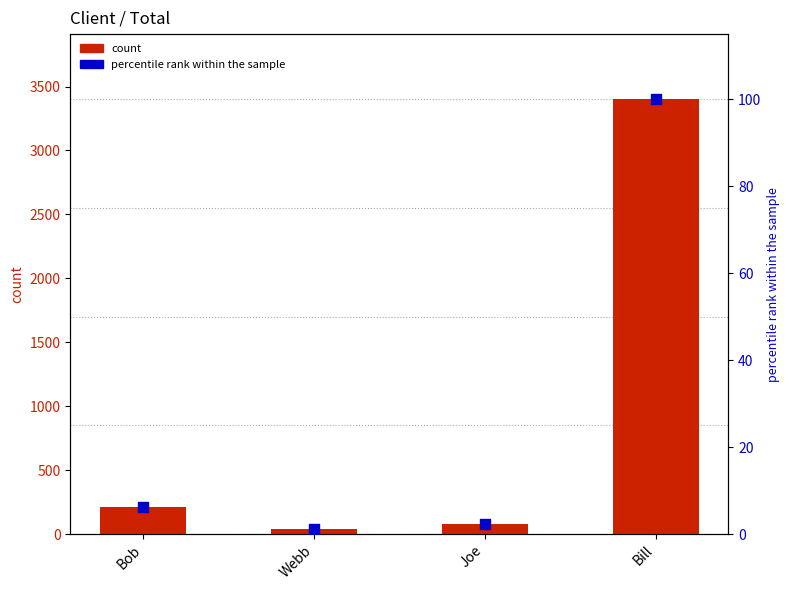

Which series reaches the minimum Y coordinate?

percentile rank within the sample